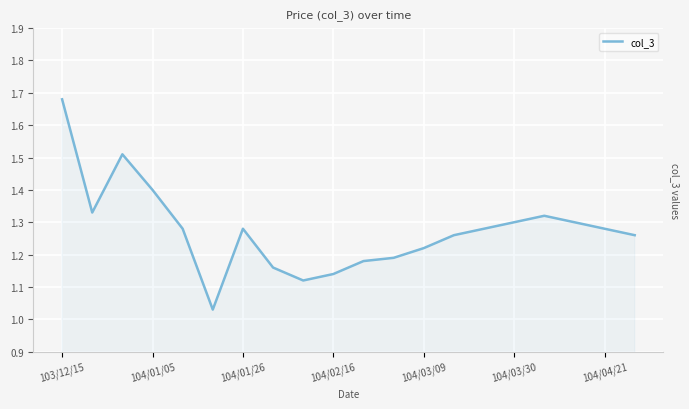

What is the sum of all values?

25.5